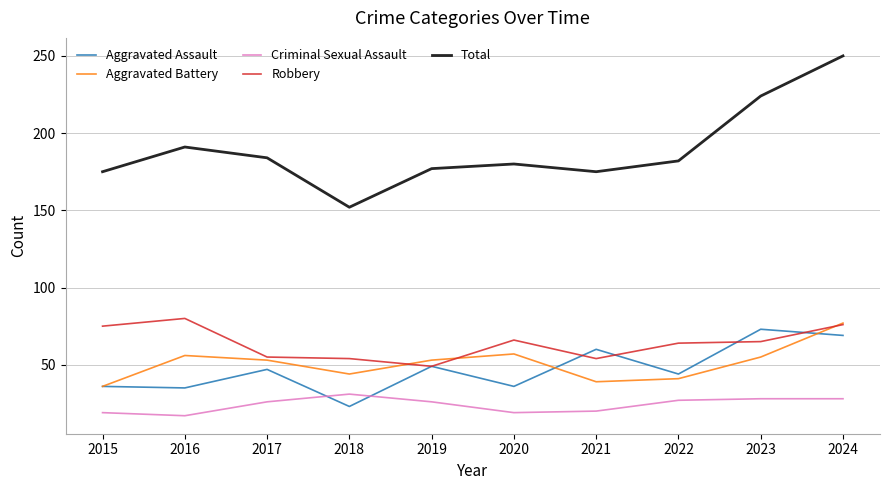

True or false: Aggravated Assault and Total intersect in this chart.

False